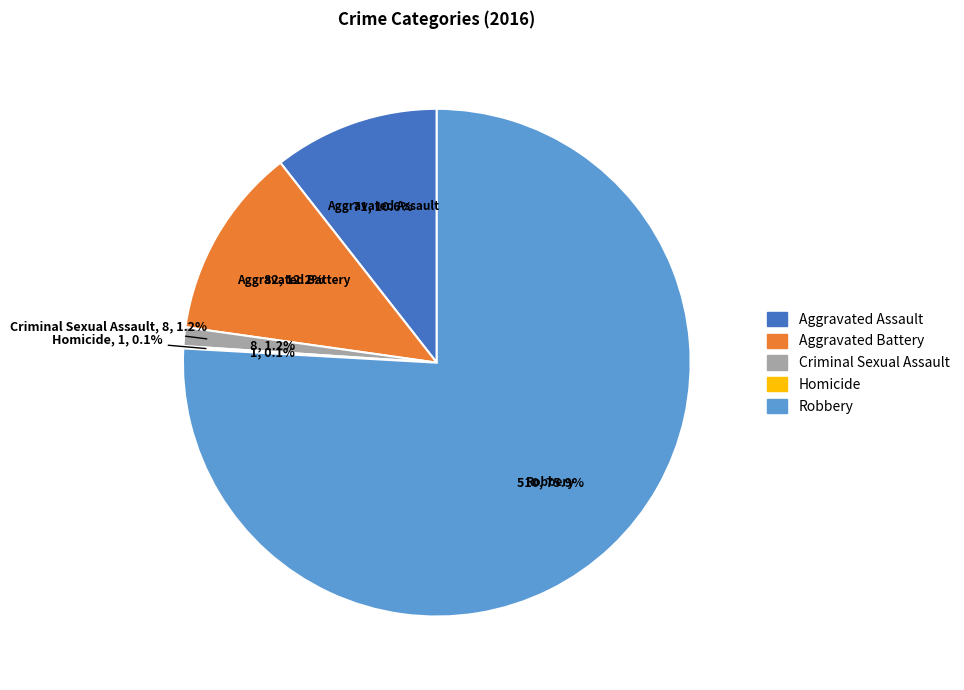

Which slice is the largest?

Robbery